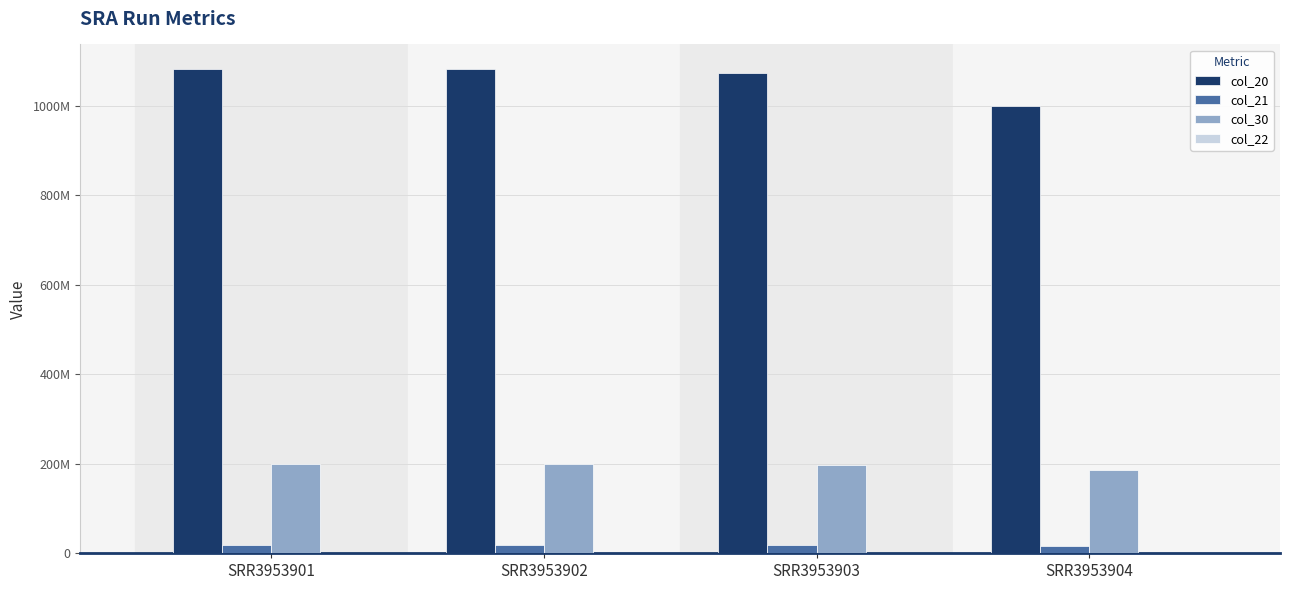

Which category has the lowest value in the col_30 series?

SRR3953904